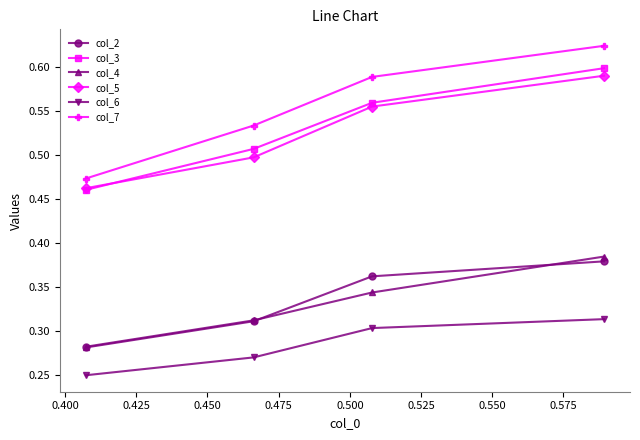

How many lines are shown in the chart?

6